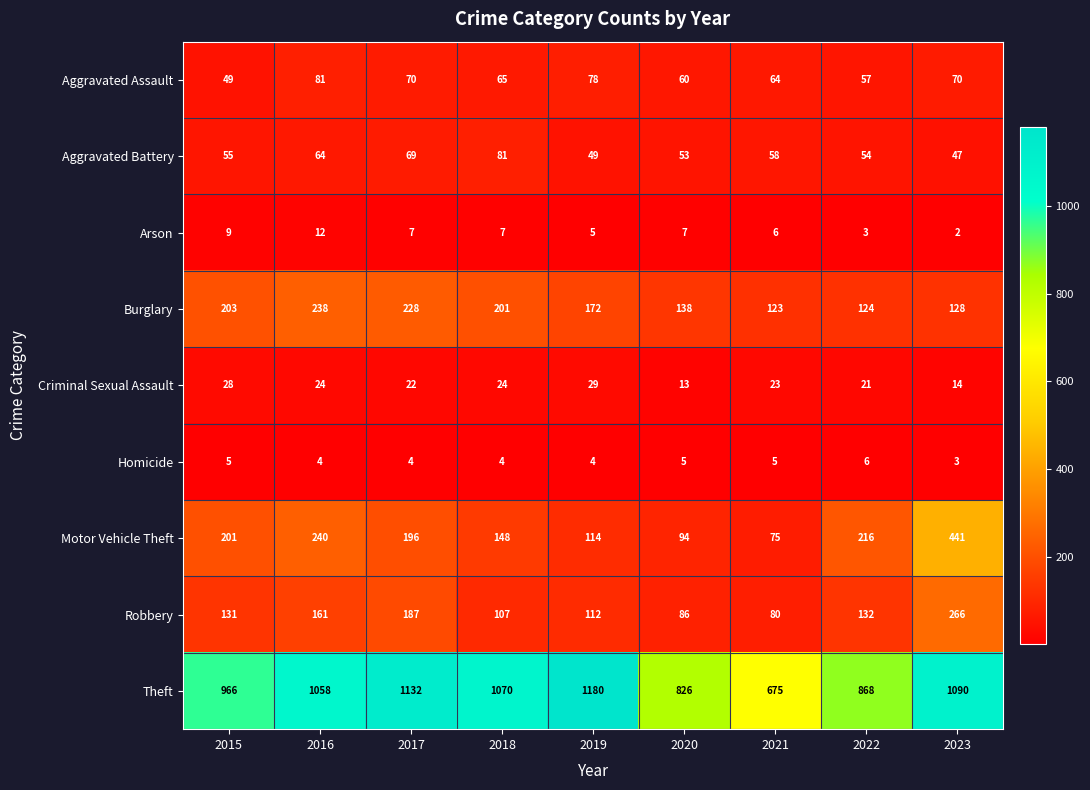

Is it true that Arson equals 2 at 2021?

False